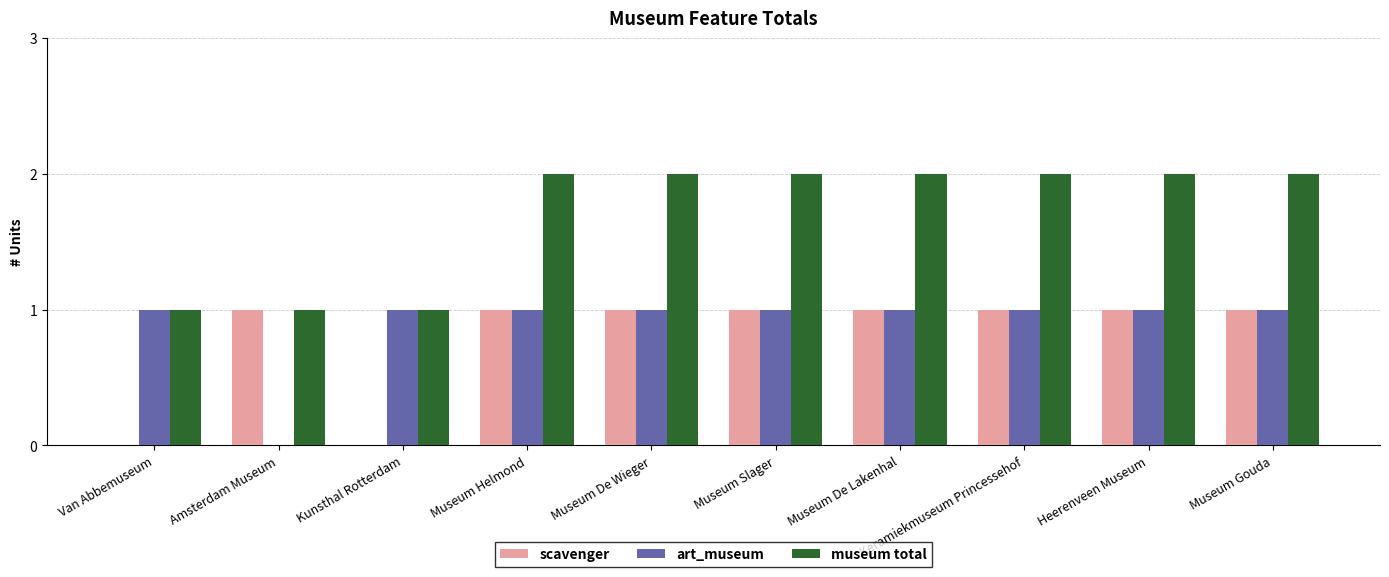

The scavenger series shows 0 at Kunsthal Rotterdam. True or false?

True